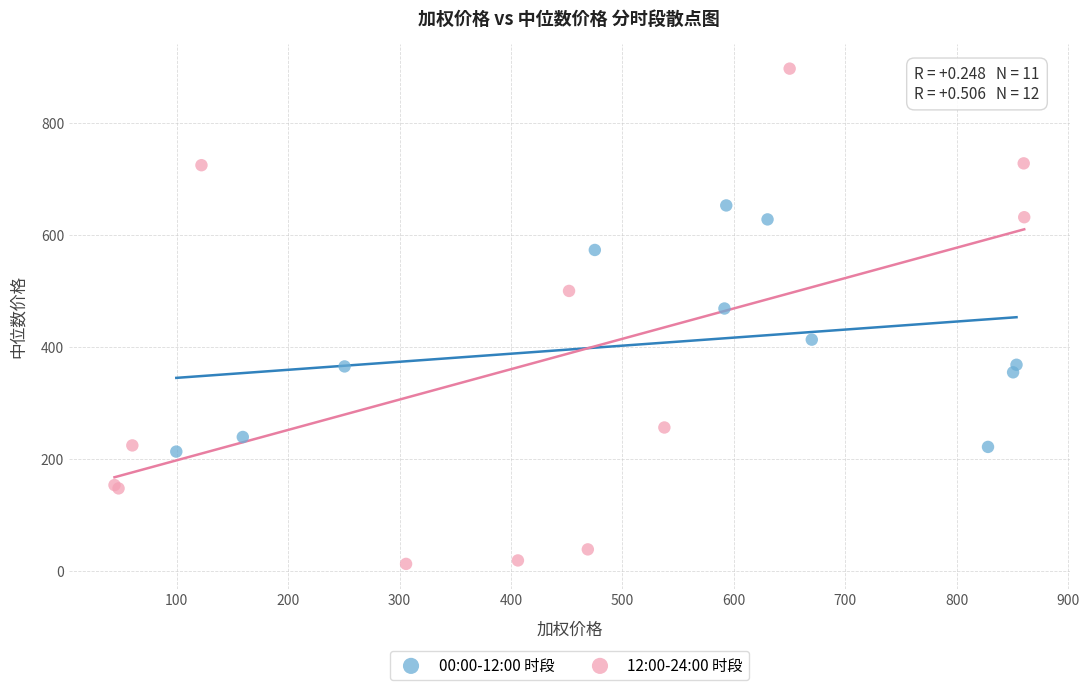

Which series reaches the minimum Y coordinate?

12:00-24:00 时段